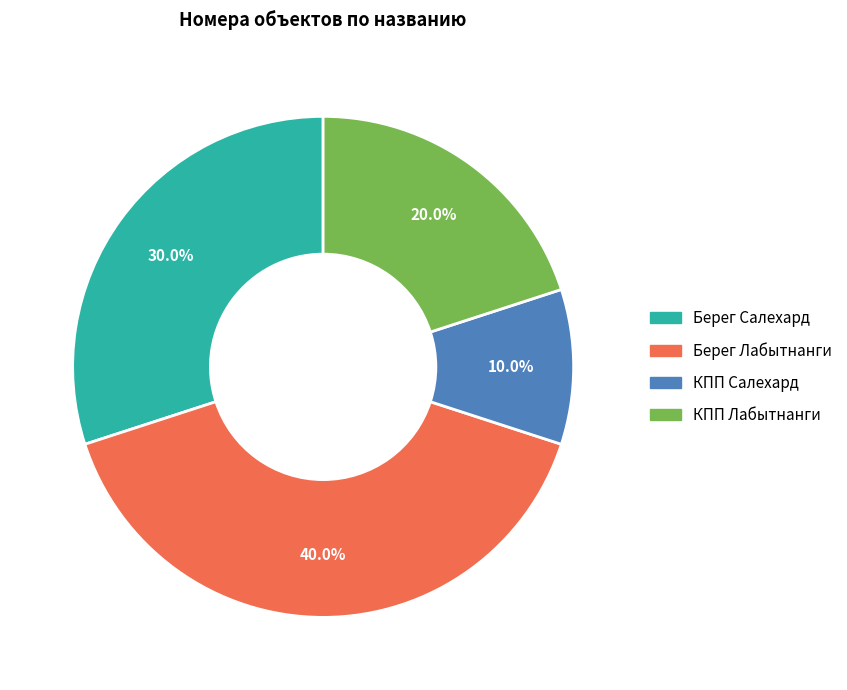

Which category has the smallest portion of the pie?

КПП Салехард